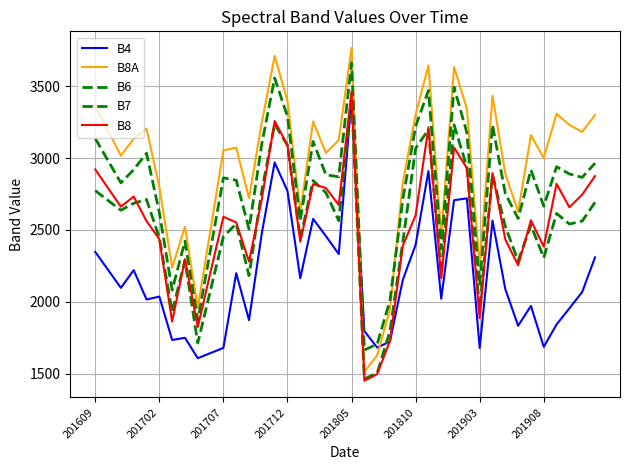

At which category does the chart reach its minimum across all series?

21